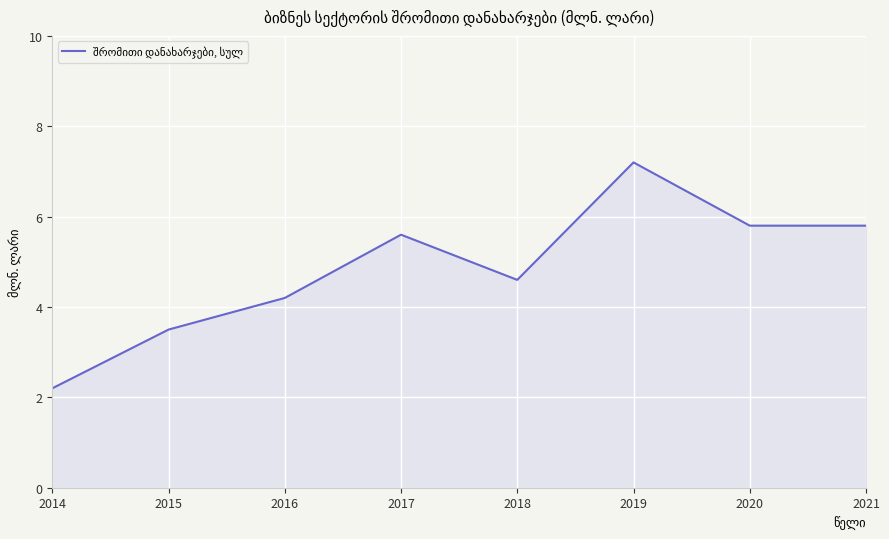

What is the difference between the maximum and minimum values?

5.0